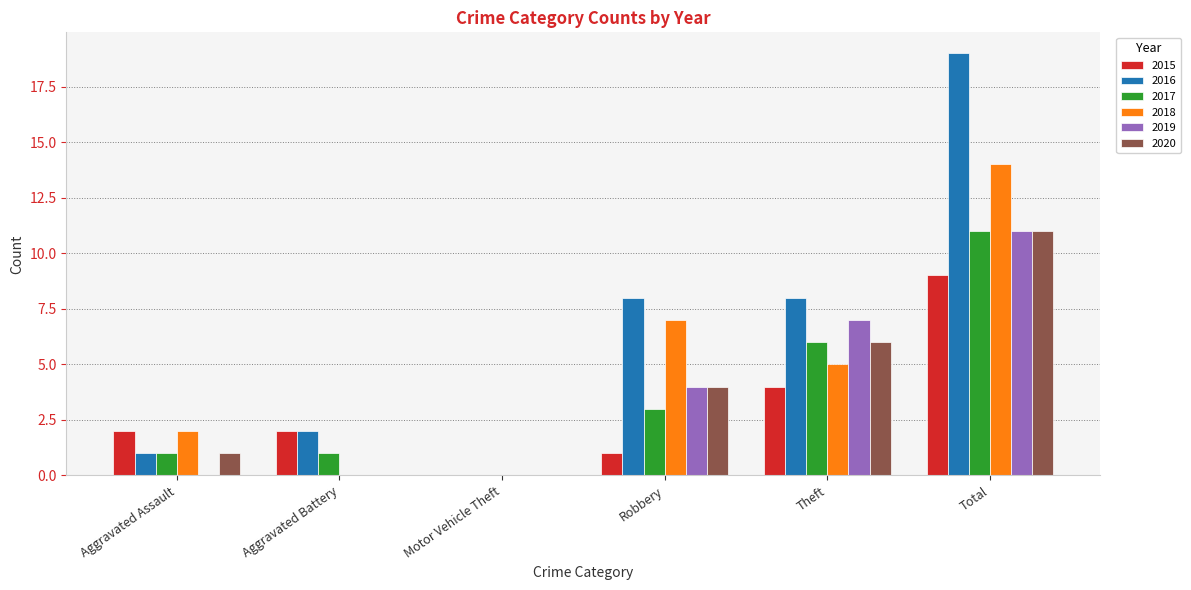

Are the bars grouped side by side (vs. stacked)?

Yes